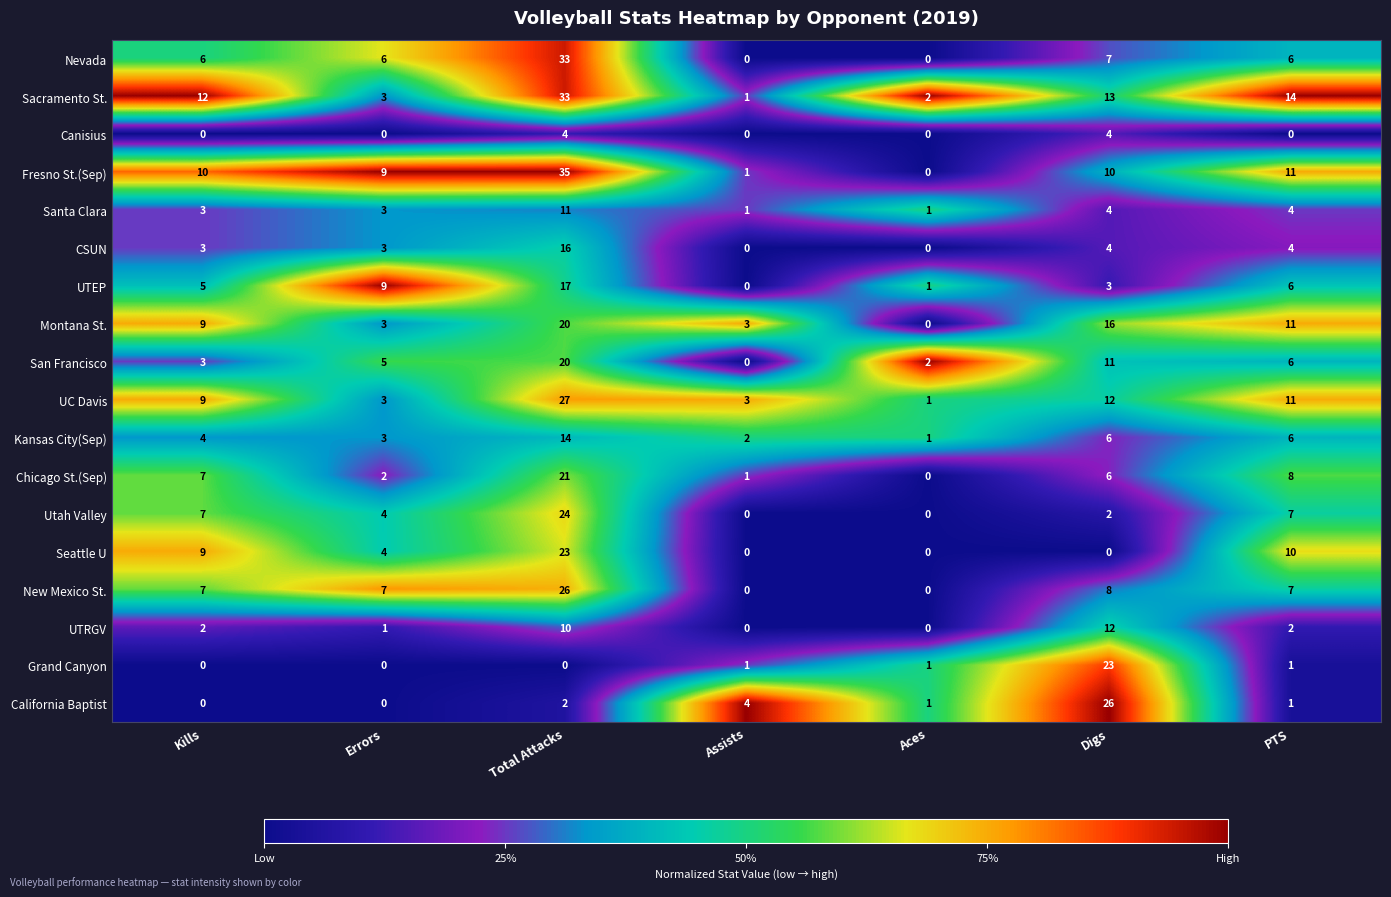

What is the average value of the Grand Canyon series?

4